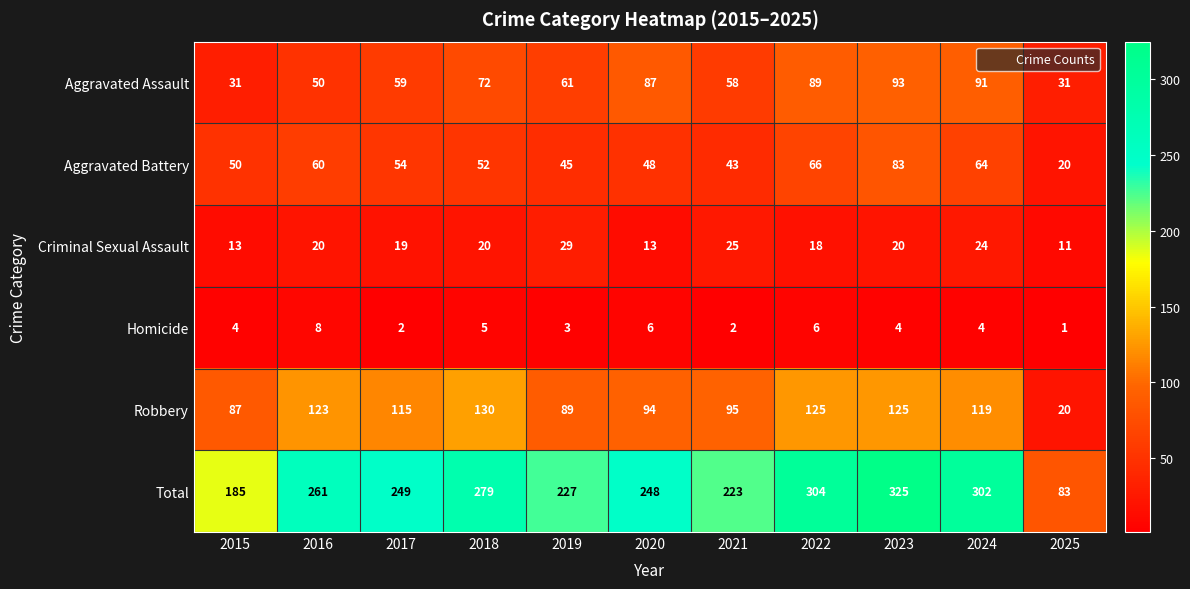

At how many categories does at least one series exceed 148?

10